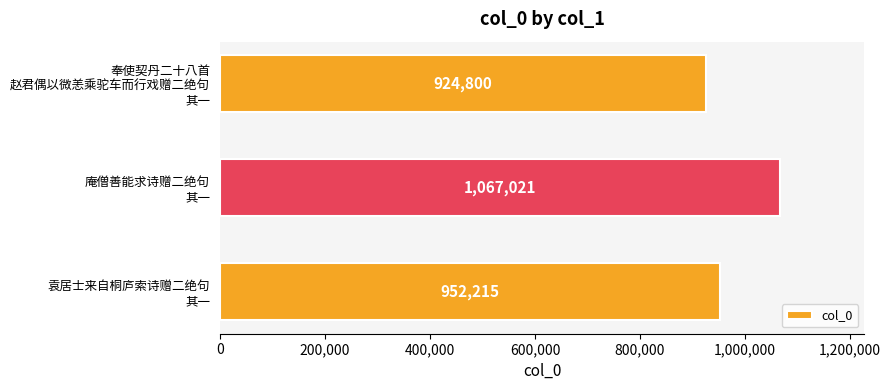

Count the values in the range 924800 to 1067021.

3